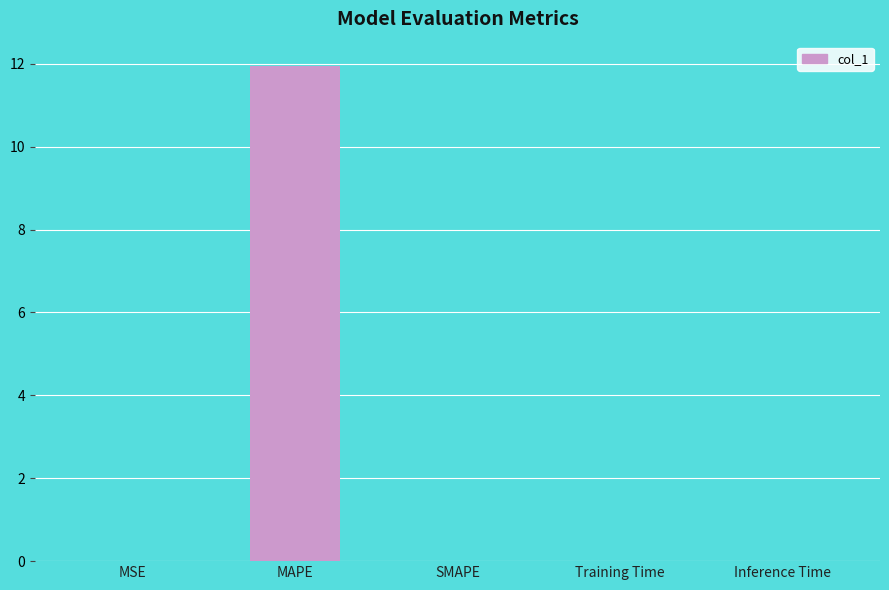

Is it true that the value at Inference Time is 0.0?

True